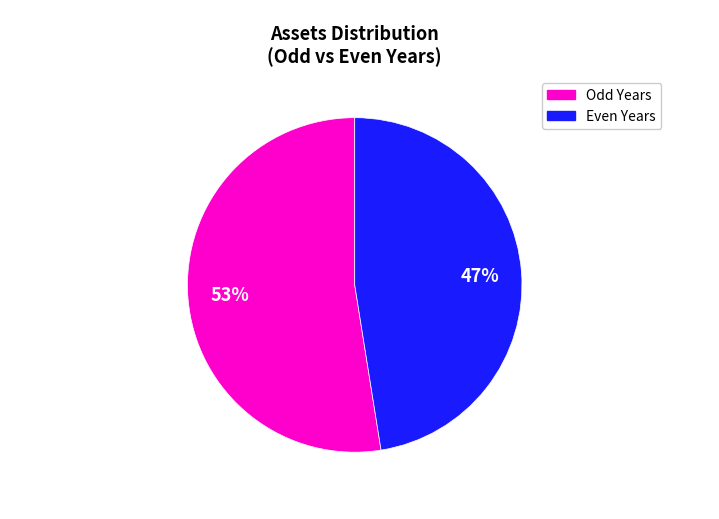

To the nearest percent, what is the average slice percentage?

50%